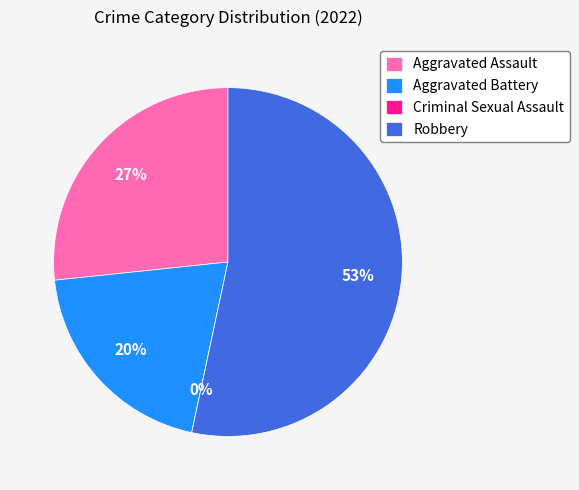

Rank the categories by value from lowest to highest.

Criminal Sexual Assault, Aggravated Battery, Aggravated Assault, Robbery